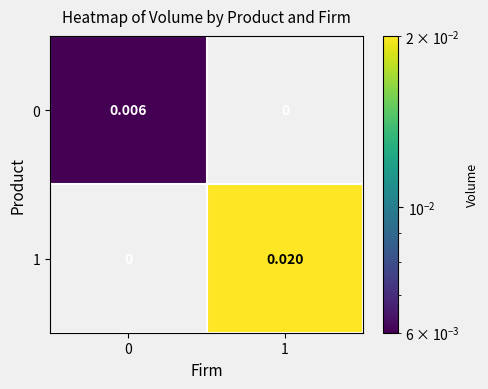

Is the value of 0 at 0 greater than the value of 1 at 0?

Yes